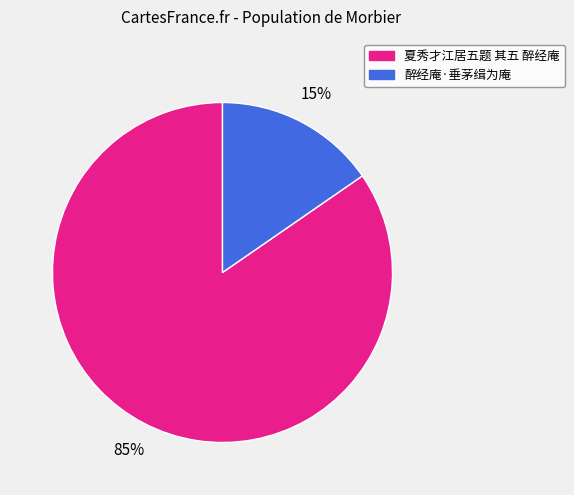

To the nearest percent, what percentage of the pie is 夏秀才江居五题 其五 醉经庵?

85%